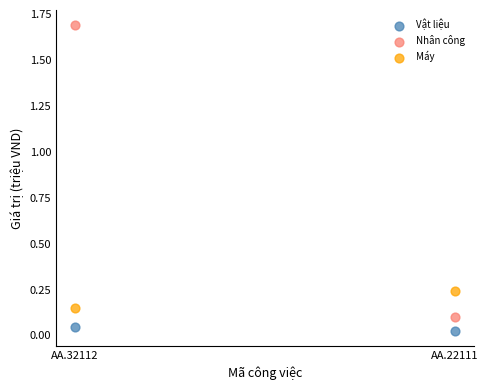

Across all data points, what is the average X value?

1.5